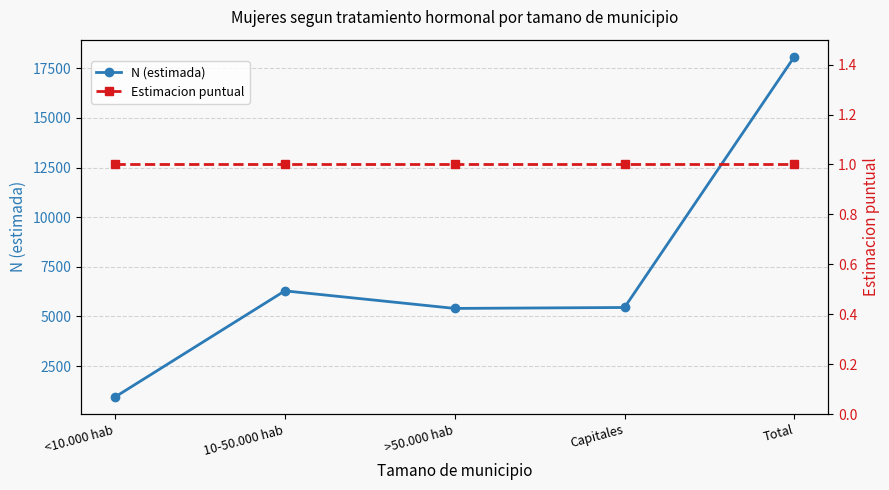

Reading left to right, what are all the values shown in this chart?

N (estimada): <10.000 hab=941	10-50.000 hab=6290	>50.000 hab=5405	Capitales=5452	Total=18088
Estimacion puntual: <10.000 hab=1	10-50.000 hab=1	>50.000 hab=1	Capitales=1	Total=1